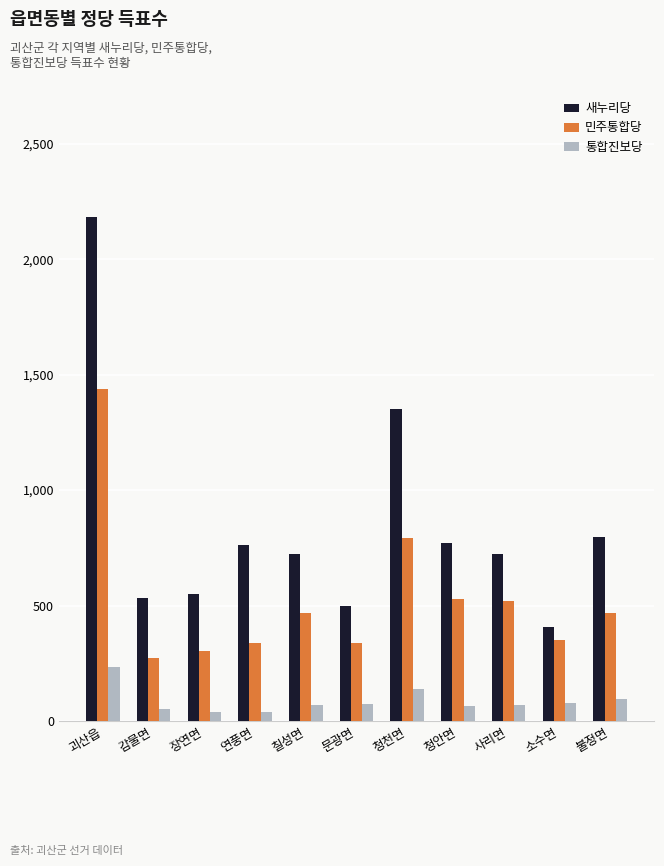

What is the difference between the second highest and minimum values in the 새누리당 series?

942